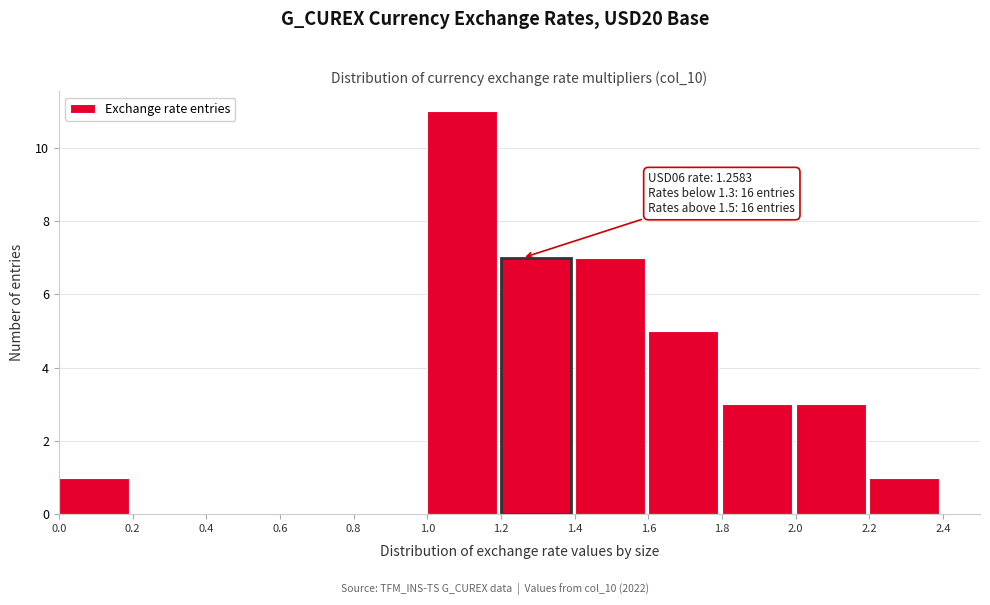

Over which range of the x-axis is the bar tallest?

1.0 to 1.2